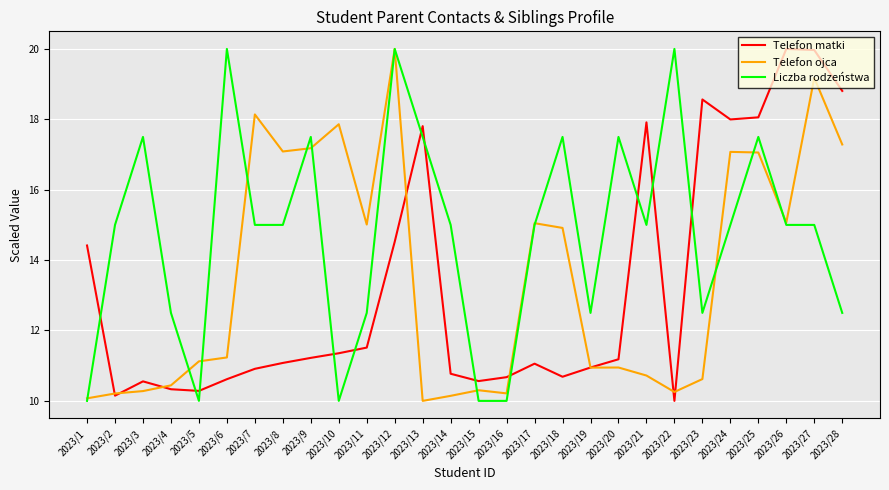

List the series in order of their overall mean, lowest first.

Telefon matki, Telefon ojca, Liczba rodzeństwa